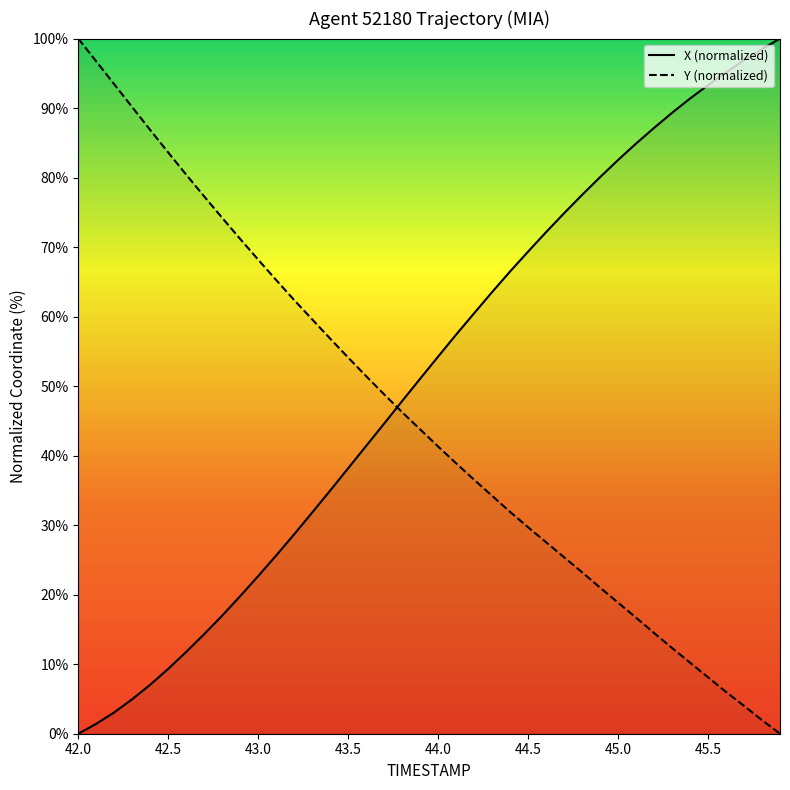

How many intersections are there between Y (normalized) and X (normalized)?

1